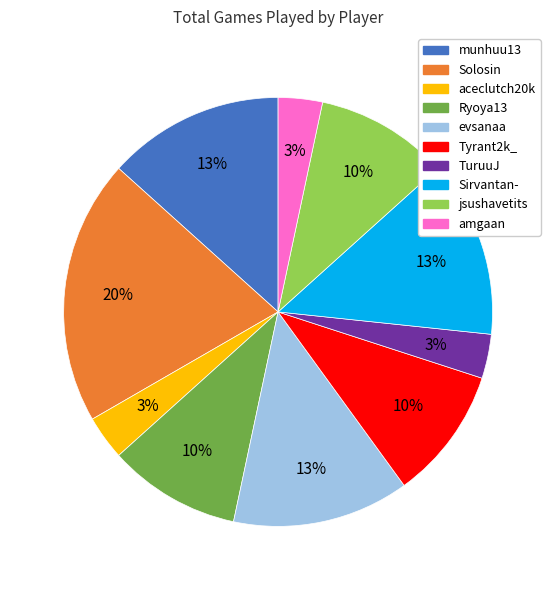

Do amgaan and evsanaa together represent more than half of the pie?

No